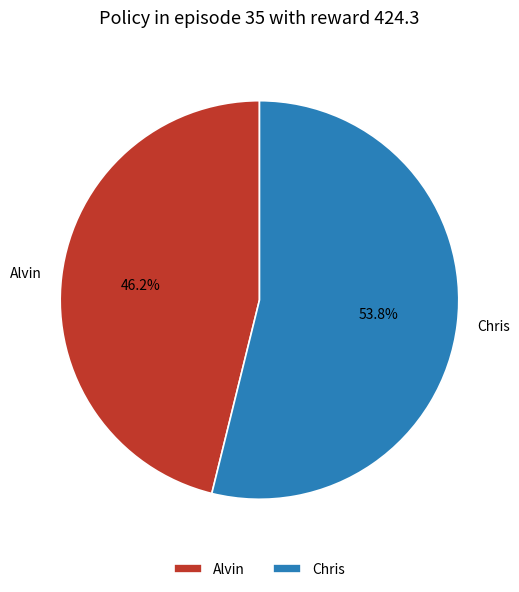

What is the majority slice?

Chris